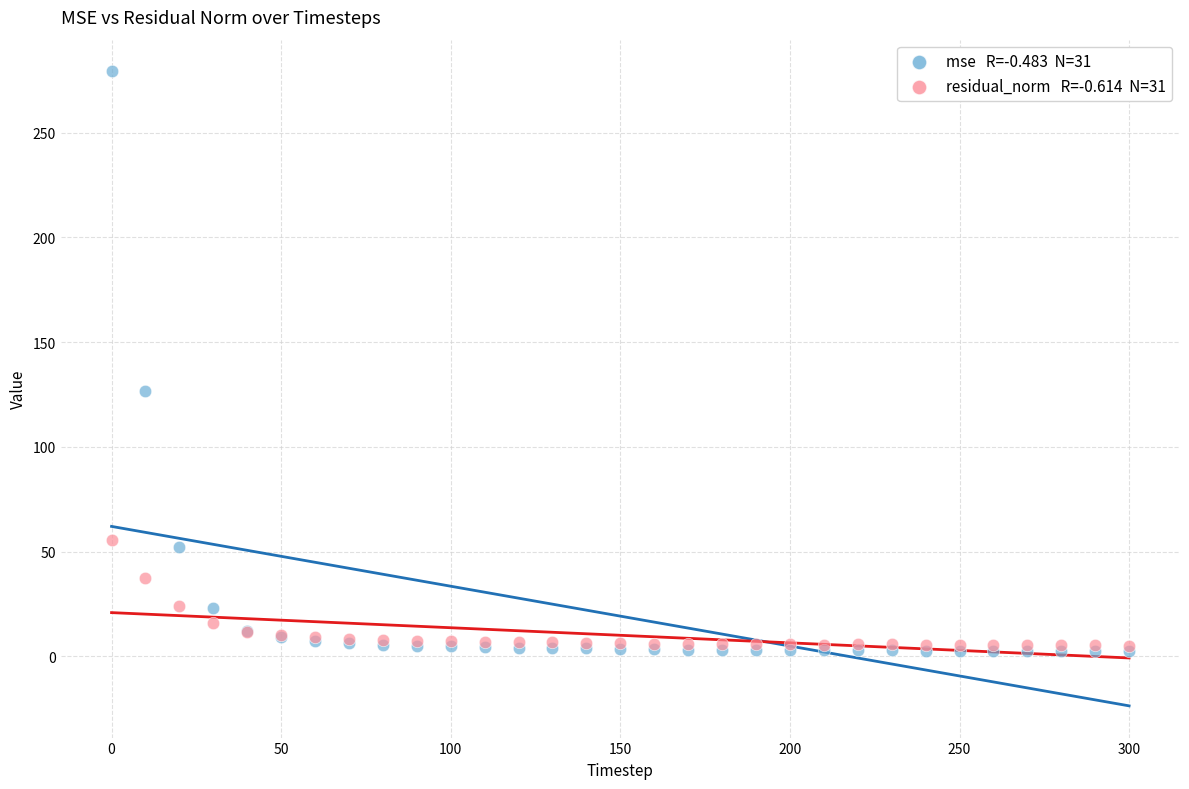

Across all series, what Y value is closest to 140?

126.8